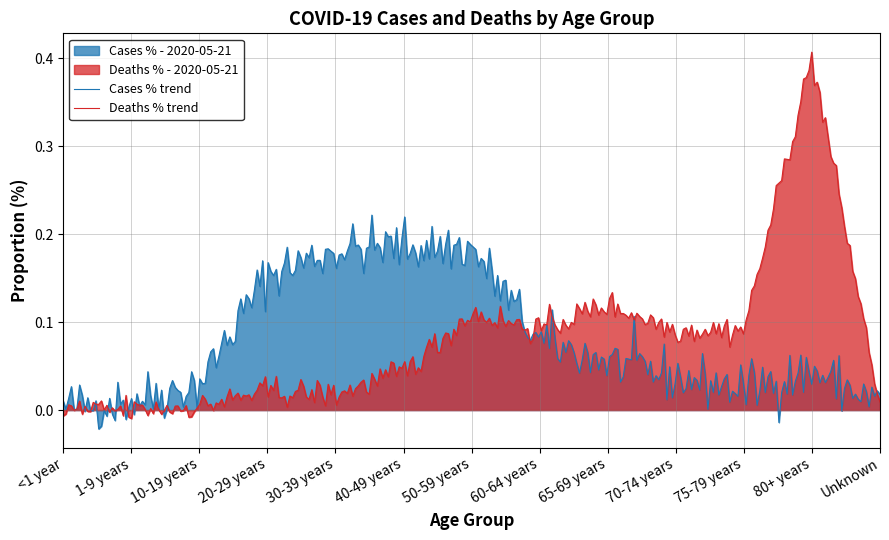

Rank the series by their maximum value, from highest to lowest.

Deaths % trend, Cases % trend